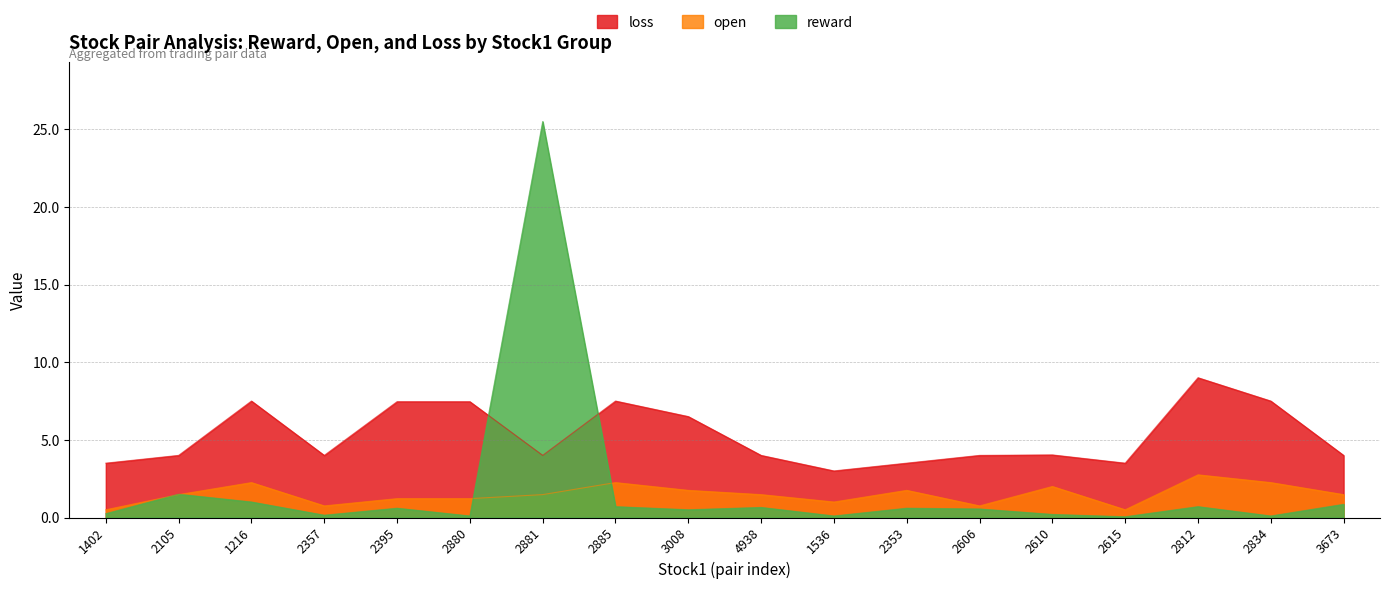

What is the value of the loss point at the 4th from the left?

4.0